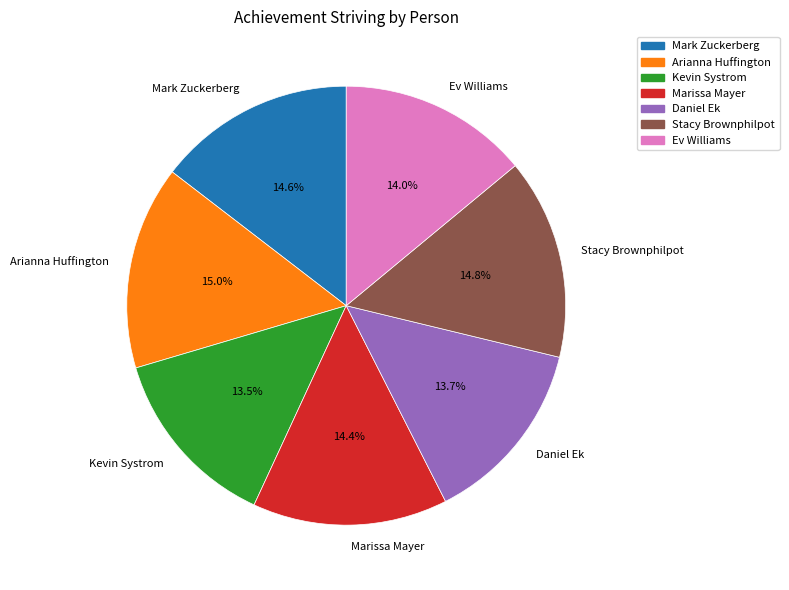

How many segments does this pie chart have?

7